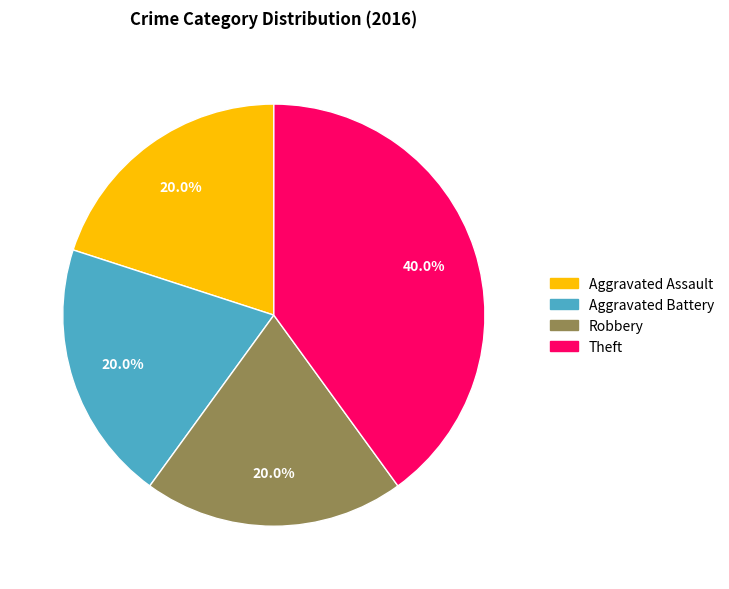

Which has a higher value, Theft or Robbery?

Theft